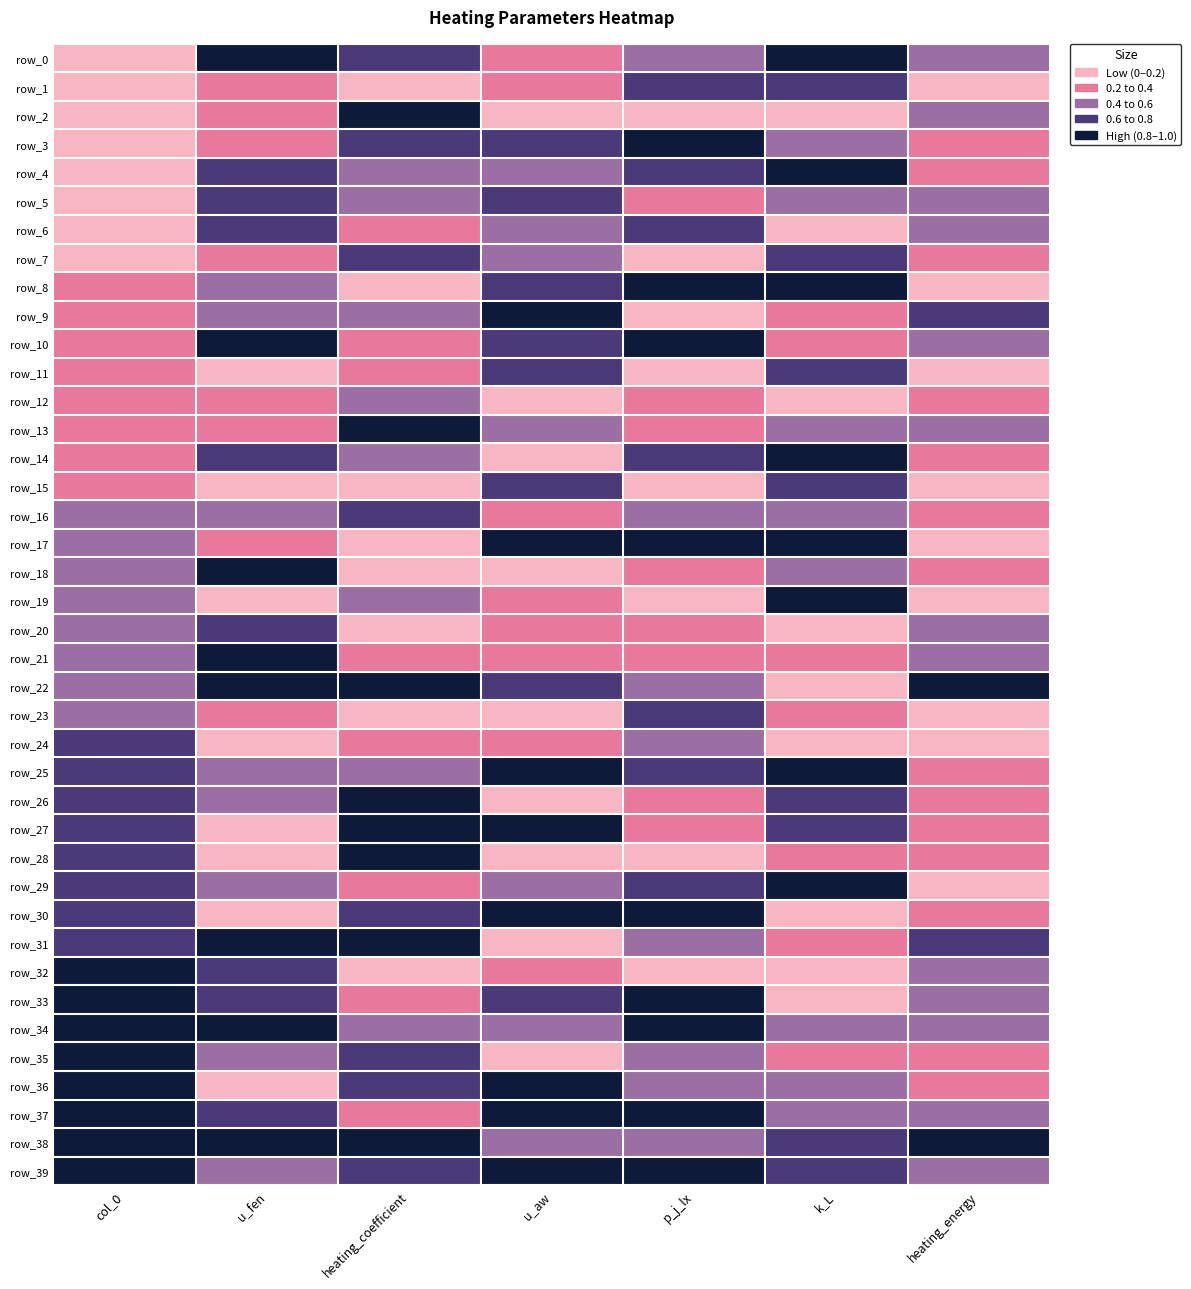

Reading left to right, transcribe all the data shown in this chart.

row_0: col_0=0.0	u_fen=0.9	heating_coefficient=0.8	u_aw=0.3	p_j_lx=0.4	k_L=1.0	heating_energy=0.6
row_1: col_0=0.0	u_fen=0.3	heating_coefficient=0.1	u_aw=0.3	p_j_lx=0.7	k_L=0.7	heating_energy=0.0
row_2: col_0=0.1	u_fen=0.3	heating_coefficient=0.8	u_aw=0.2	p_j_lx=0.1	k_L=0.0	heating_energy=0.5
row_3: col_0=0.1	u_fen=0.2	heating_coefficient=0.8	u_aw=0.7	p_j_lx=0.9	k_L=0.5	heating_energy=0.2
row_4: col_0=0.1	u_fen=0.8	heating_coefficient=0.4	u_aw=0.4	p_j_lx=0.7	k_L=0.9	heating_energy=0.3
row_5: col_0=0.1	u_fen=0.6	heating_coefficient=0.6	u_aw=0.6	p_j_lx=0.4	k_L=0.5	heating_energy=0.5
row_6: col_0=0.2	u_fen=0.8	heating_coefficient=0.3	u_aw=0.5	p_j_lx=0.6	k_L=0.2	heating_energy=0.6
row_7: col_0=0.2	u_fen=0.2	heating_coefficient=0.6	u_aw=0.6	p_j_lx=0.0	k_L=0.8	heating_energy=0.3
row_8: col_0=0.2	u_fen=0.5	heating_coefficient=0.1	u_aw=0.8	p_j_lx=0.8	k_L=0.9	heating_energy=0.1
row_9: col_0=0.2	u_fen=0.6	heating_coefficient=0.5	u_aw=1.0	p_j_lx=0.2	k_L=0.3	heating_energy=0.7
row_10: col_0=0.3	u_fen=0.9	heating_coefficient=0.3	u_aw=0.8	p_j_lx=1.0	k_L=0.3	heating_energy=0.5
row_11: col_0=0.3	u_fen=0.1	heating_coefficient=0.3	u_aw=0.7	p_j_lx=0.0	k_L=0.8	heating_energy=0.2
row_12: col_0=0.3	u_fen=0.4	heating_coefficient=0.4	u_aw=0.0	p_j_lx=0.3	k_L=0.2	heating_energy=0.2
row_13: col_0=0.3	u_fen=0.3	heating_coefficient=1.0	u_aw=0.6	p_j_lx=0.3	k_L=0.6	heating_energy=0.4
row_14: col_0=0.4	u_fen=0.7	heating_coefficient=0.6	u_aw=0.1	p_j_lx=0.7	k_L=0.9	heating_energy=0.3
row_15: col_0=0.4	u_fen=0.1	heating_coefficient=0.0	u_aw=0.8	p_j_lx=0.2	k_L=0.7	heating_energy=0.1
row_16: col_0=0.4	u_fen=0.5	heating_coefficient=0.7	u_aw=0.4	p_j_lx=0.5	k_L=0.5	heating_energy=0.4
row_17: col_0=0.4	u_fen=0.3	heating_coefficient=0.0	u_aw=0.9	p_j_lx=0.9	k_L=0.8	heating_energy=0.0
row_18: col_0=0.5	u_fen=0.9	heating_coefficient=0.1	u_aw=0.0	p_j_lx=0.2	k_L=0.5	heating_energy=0.4
row_19: col_0=0.5	u_fen=0.2	heating_coefficient=0.5	u_aw=0.2	p_j_lx=0.1	k_L=1.0	heating_energy=0.1
row_20: col_0=0.5	u_fen=0.7	heating_coefficient=0.2	u_aw=0.4	p_j_lx=0.4	k_L=0.0	heating_energy=0.5
row_21: col_0=0.5	u_fen=0.9	heating_coefficient=0.2	u_aw=0.3	p_j_lx=0.4	k_L=0.2	heating_energy=0.6
row_22: col_0=0.6	u_fen=1.0	heating_coefficient=0.8	u_aw=0.6	p_j_lx=0.5	k_L=0.0	heating_energy=1.0
row_23: col_0=0.6	u_fen=0.4	heating_coefficient=0.2	u_aw=0.1	p_j_lx=0.8	k_L=0.3	heating_energy=0.1
row_24: col_0=0.6	u_fen=0.2	heating_coefficient=0.3	u_aw=0.2	p_j_lx=0.5	k_L=0.1	heating_energy=0.1
row_25: col_0=0.6	u_fen=0.6	heating_coefficient=0.4	u_aw=0.8	p_j_lx=0.6	k_L=0.9	heating_energy=0.3
row_26: col_0=0.7	u_fen=0.5	heating_coefficient=0.9	u_aw=0.1	p_j_lx=0.2	k_L=0.6	heating_energy=0.4
row_27: col_0=0.7	u_fen=0.1	heating_coefficient=0.9	u_aw=0.8	p_j_lx=0.3	k_L=0.6	heating_energy=0.4
row_28: col_0=0.7	u_fen=0.0	heating_coefficient=0.9	u_aw=0.2	p_j_lx=0.1	k_L=0.3	heating_energy=0.2
row_29: col_0=0.7	u_fen=0.4	heating_coefficient=0.2	u_aw=0.6	p_j_lx=0.8	k_L=0.8	heating_energy=0.1
row_30: col_0=0.8	u_fen=0.0	heating_coefficient=0.7	u_aw=0.9	p_j_lx=1.0	k_L=0.2	heating_energy=0.2
row_31: col_0=0.8	u_fen=0.9	heating_coefficient=0.9	u_aw=0.2	p_j_lx=0.6	k_L=0.4	heating_energy=0.7
row_32: col_0=0.8	u_fen=0.7	heating_coefficient=0.1	u_aw=0.3	p_j_lx=0.1	k_L=0.1	heating_energy=0.5
row_33: col_0=0.8	u_fen=0.7	heating_coefficient=0.4	u_aw=0.7	p_j_lx=0.8	k_L=0.1	heating_energy=0.6
row_34: col_0=0.9	u_fen=0.8	heating_coefficient=0.5	u_aw=0.4	p_j_lx=1.0	k_L=0.5	heating_energy=0.4
row_35: col_0=0.9	u_fen=0.5	heating_coefficient=0.7	u_aw=0.0	p_j_lx=0.4	k_L=0.2	heating_energy=0.4
row_36: col_0=0.9	u_fen=0.1	heating_coefficient=0.6	u_aw=1.0	p_j_lx=0.6	k_L=0.4	heating_energy=0.3
row_37: col_0=0.9	u_fen=0.8	heating_coefficient=0.4	u_aw=1.0	p_j_lx=0.9	k_L=0.4	heating_energy=0.6
row_38: col_0=1.0	u_fen=1.0	heating_coefficient=1.0	u_aw=0.5	p_j_lx=0.6	k_L=0.7	heating_energy=0.8
row_39: col_0=1.0	u_fen=0.5	heating_coefficient=0.7	u_aw=0.9	p_j_lx=0.9	k_L=0.7	heating_energy=0.4